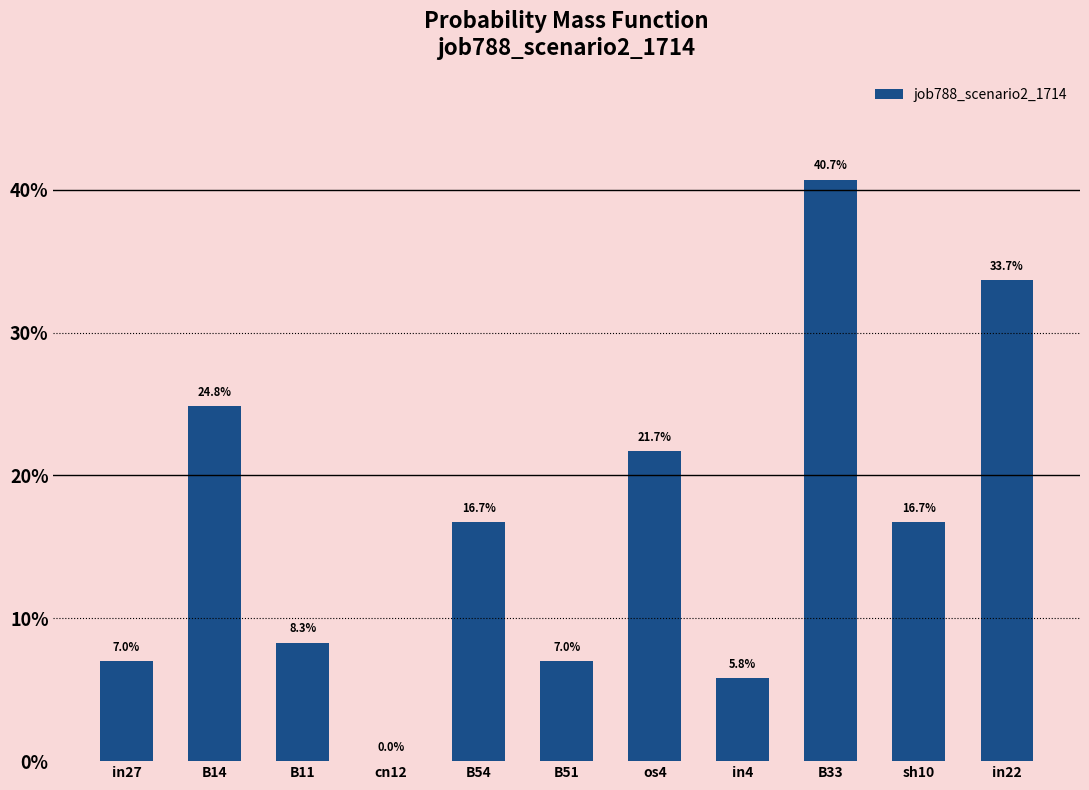

What is the sum of the values at in4 and B54?

0.2